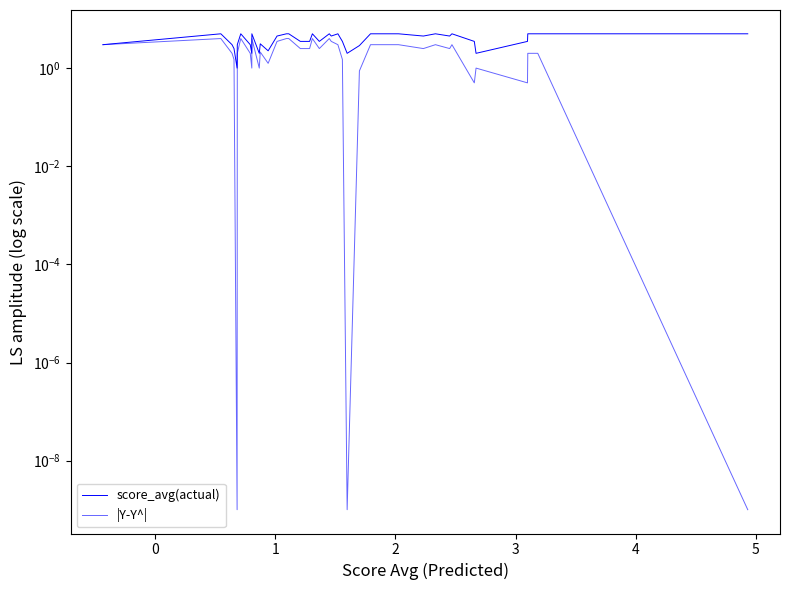

List the series in order of their overall mean, highest first.

score_avg(actual), |Y-Y^|